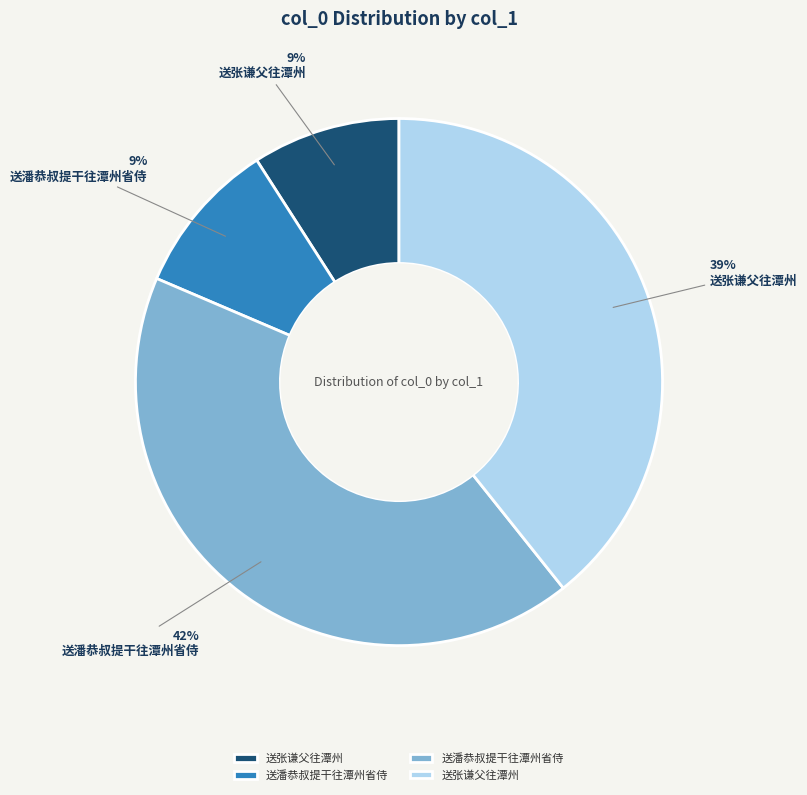

How many segments does this pie chart have?

4